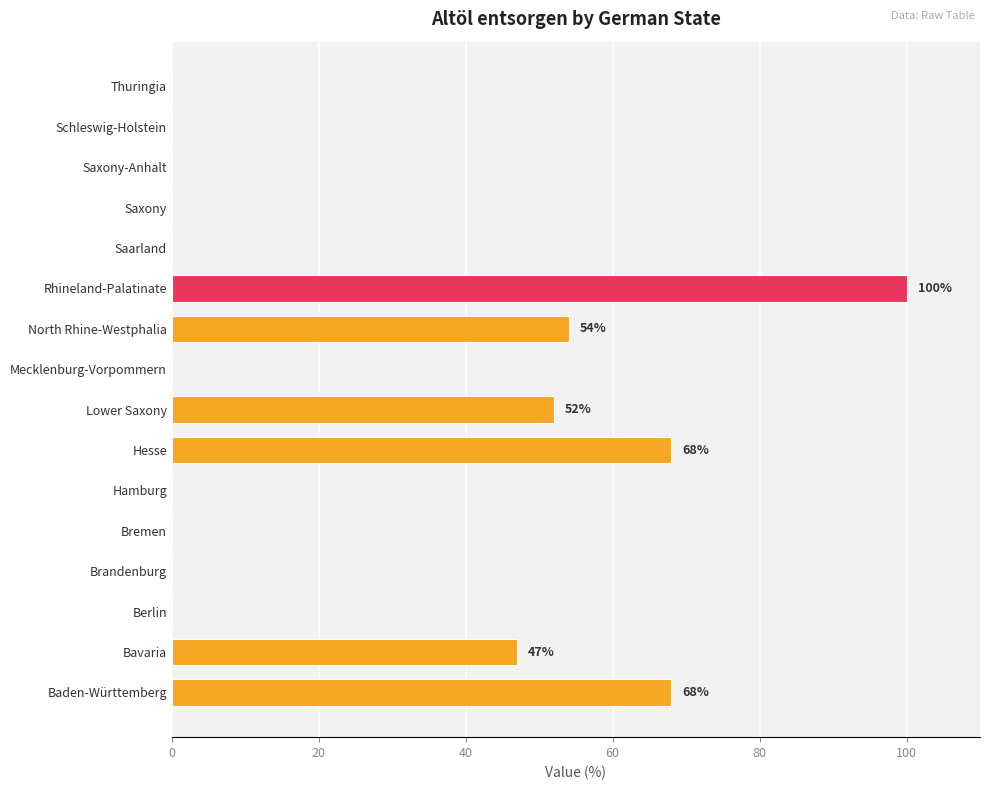

Is it true that the value at Schleswig-Holstein is 0?

True